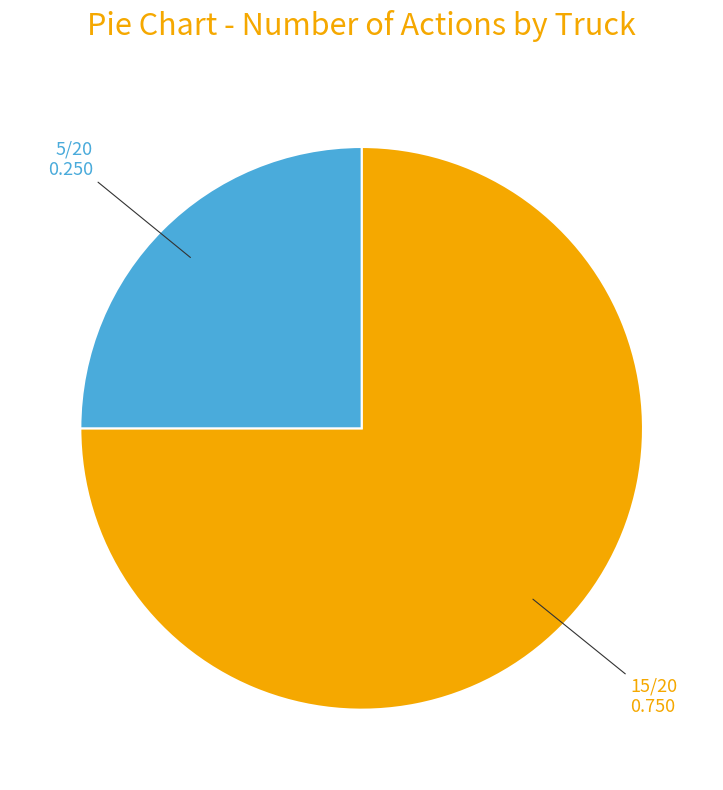

Is there a majority slice in this chart?

Yes